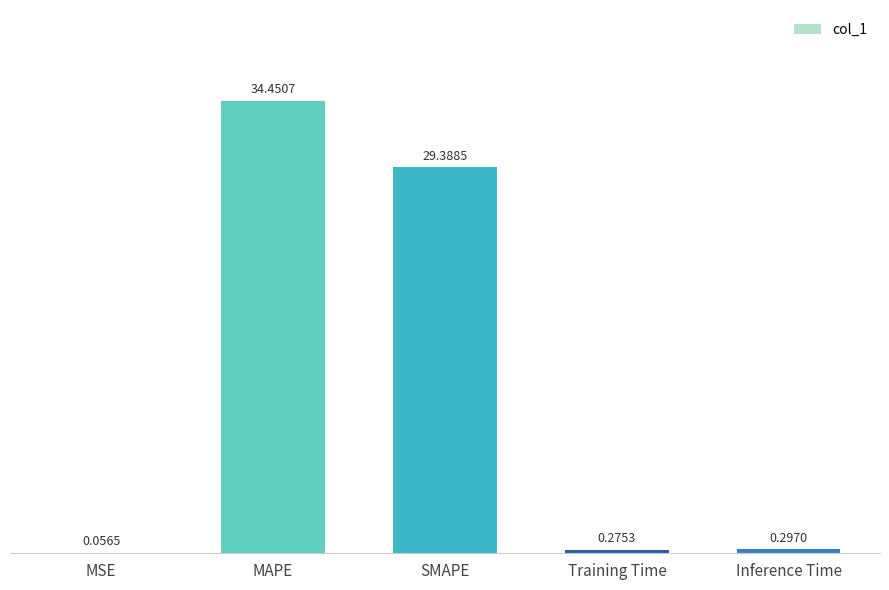

Between Inference Time and MSE, which is larger?

Inference Time